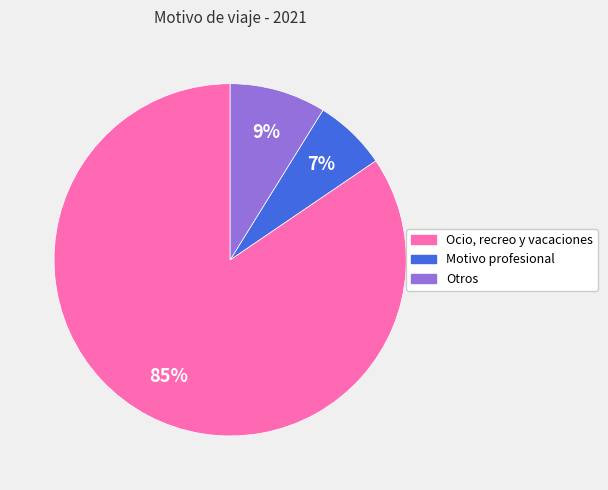

Which has a higher value, Ocio, recreo y vacaciones or Otros?

Ocio, recreo y vacaciones